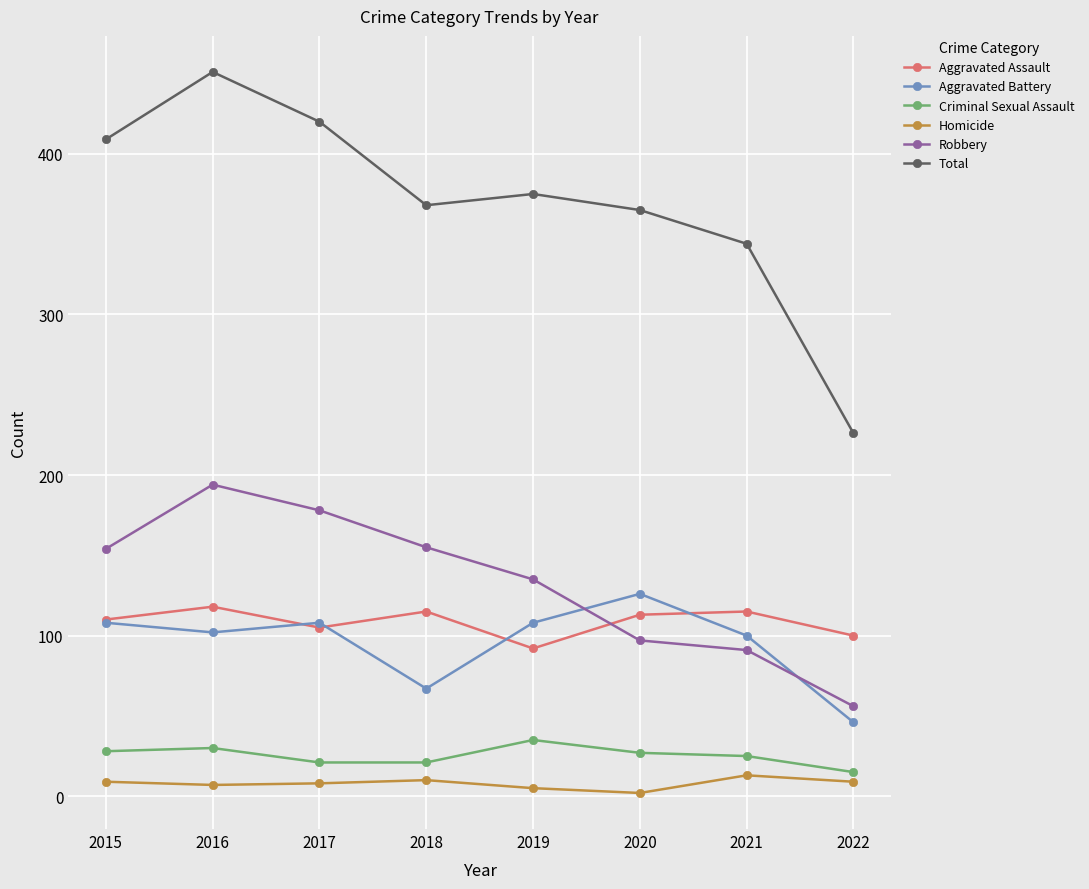

True or false: Aggravated Battery and Homicide intersect in this chart.

False